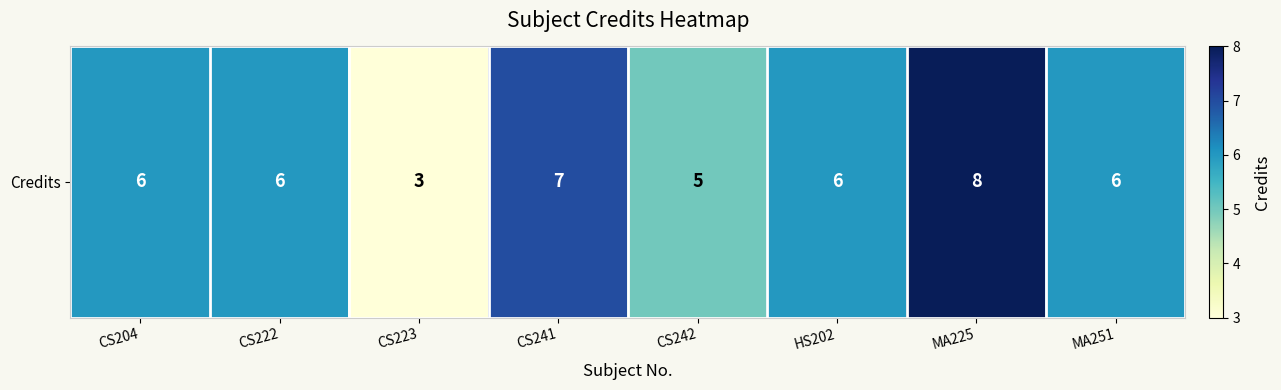

Where does the data first go above 6?

CS241